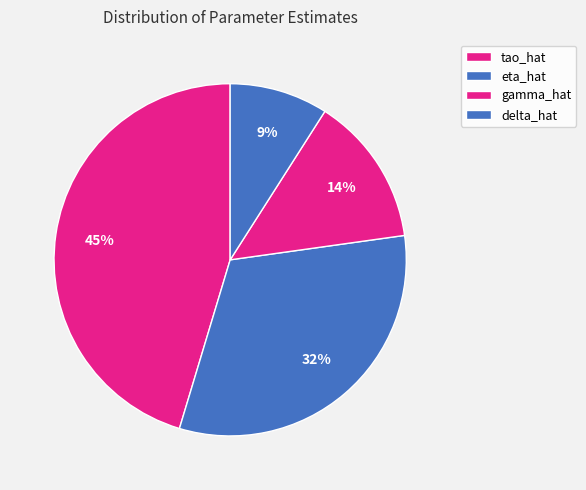

What percentage is the gamma_hat slice, to the nearest percent?

14%